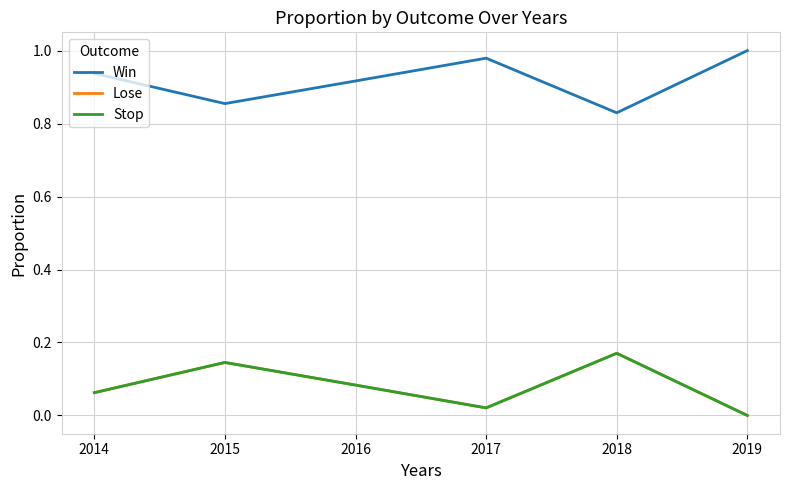

Does the chart display data point markers on the line(s)?

No